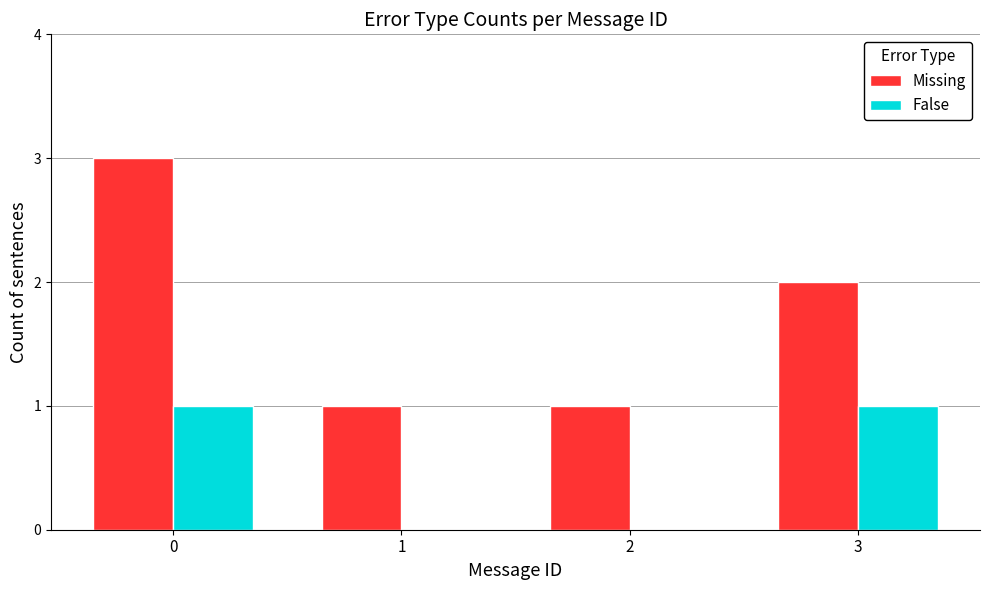

Reading left to right, extract all data points from this chart.

Missing: 3	1	1	2
False: 1	0	0	1